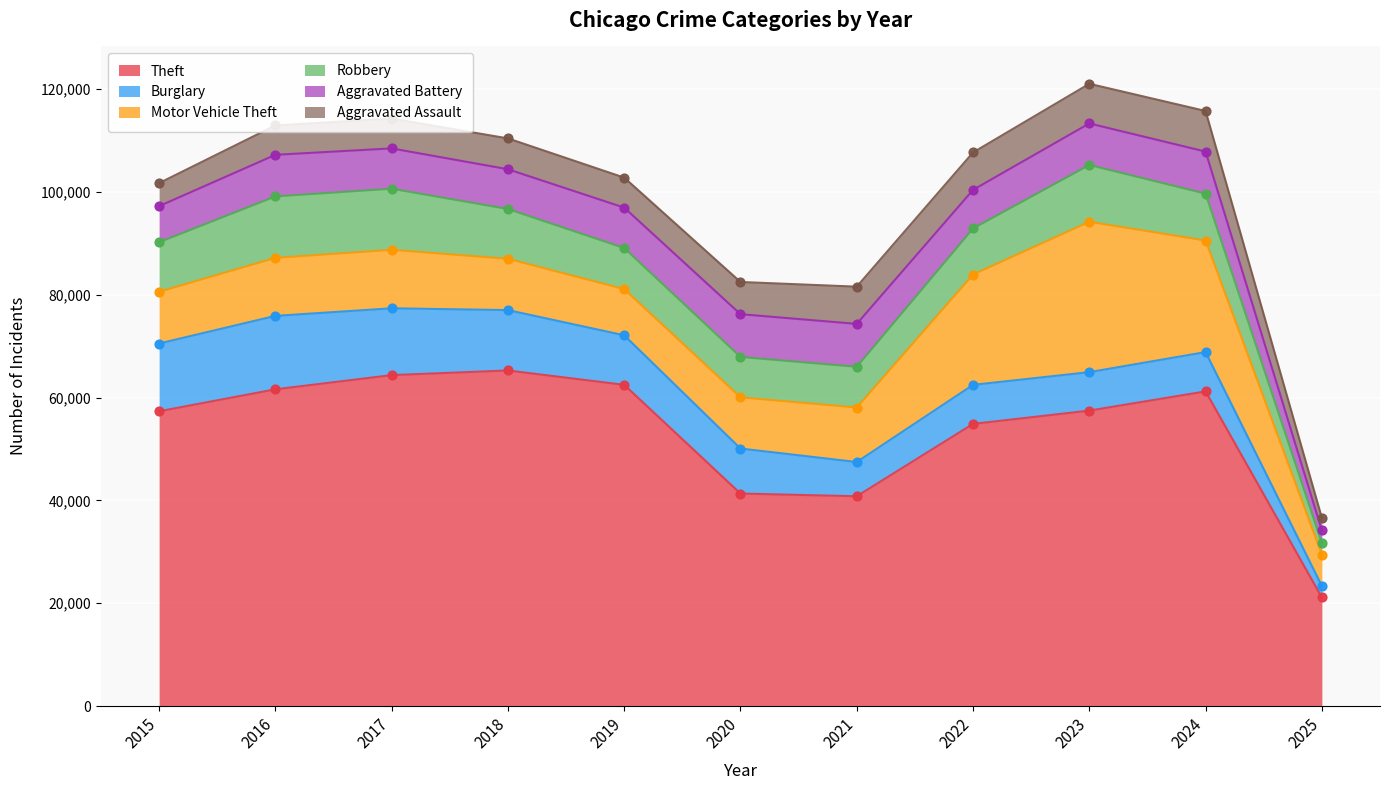

Which series has the largest Y range (max minus min)?

Theft